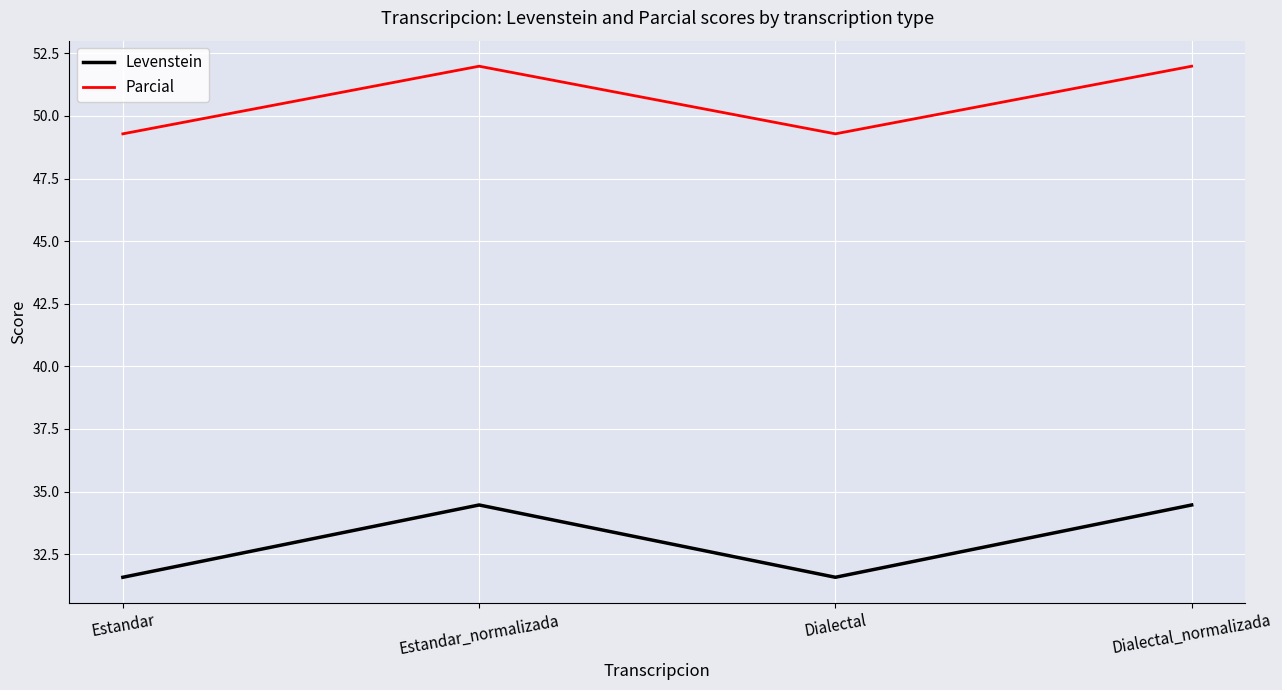

Is it true that Levenstein equals 10.4 at Dialectal_normalizada?

False